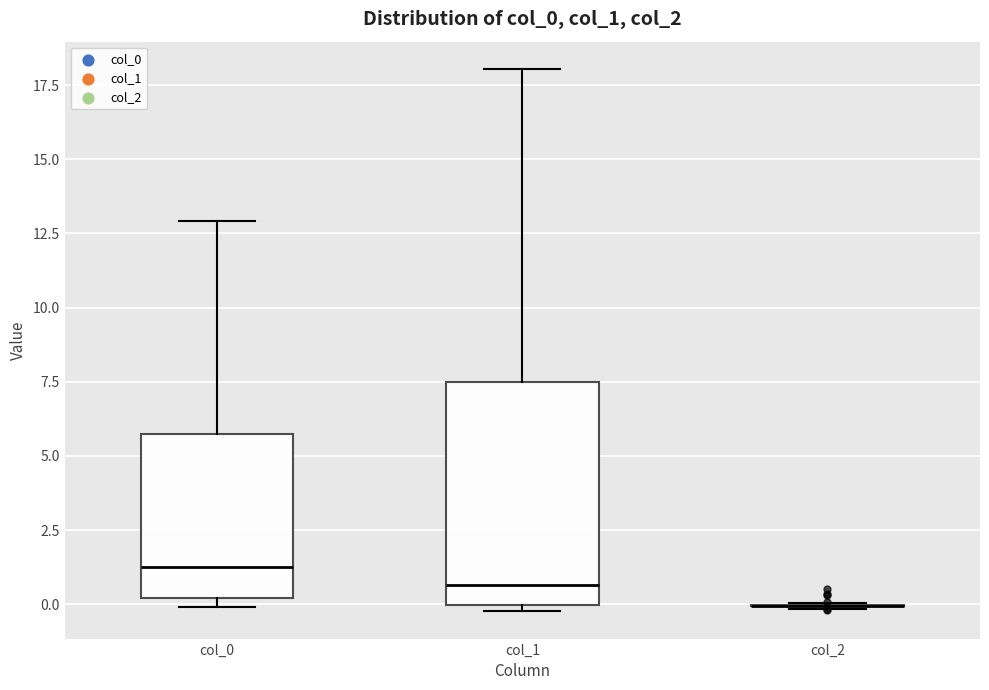

Where is the upper edge of the box for col_1 on the y-axis? The values are not printed on the chart, so give them approximately, as read against the axis.

7.5